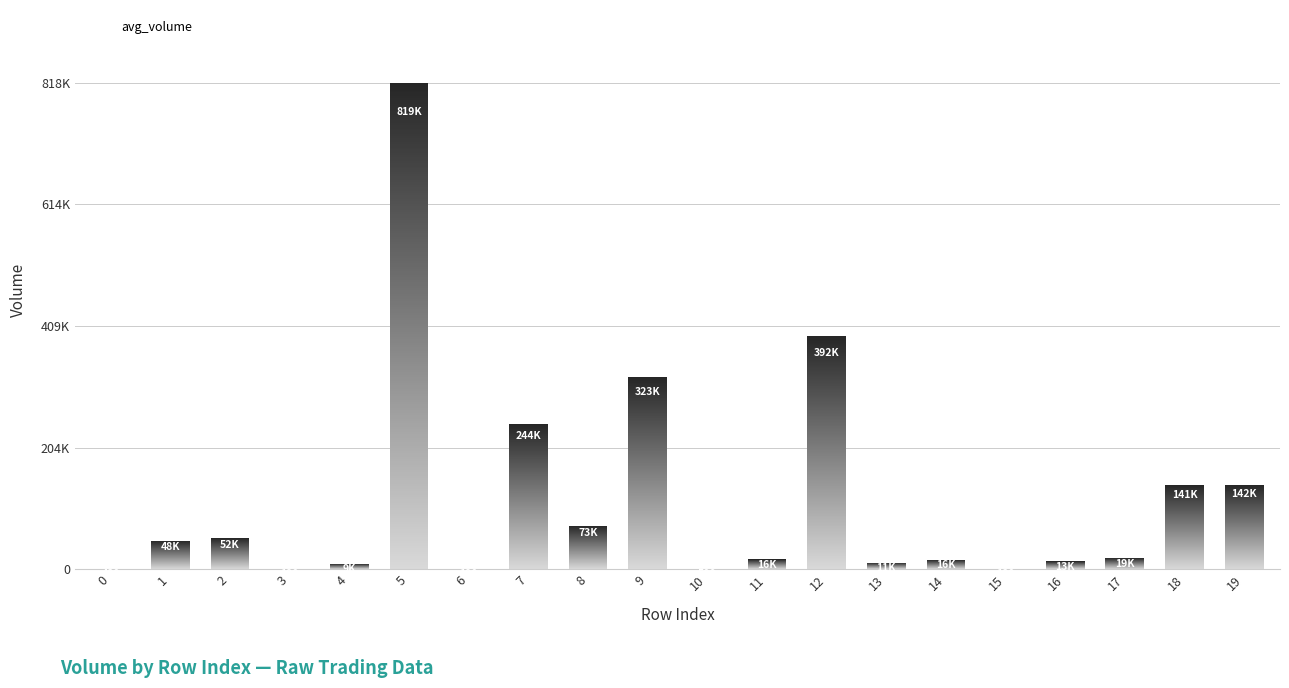

What is the greatest value displayed?

818677.2